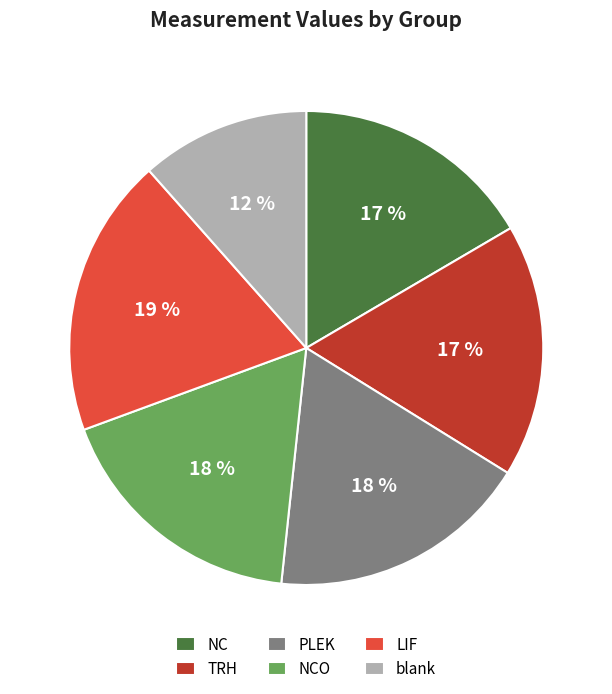

Do NCO and PLEK together represent more than half of the pie?

No